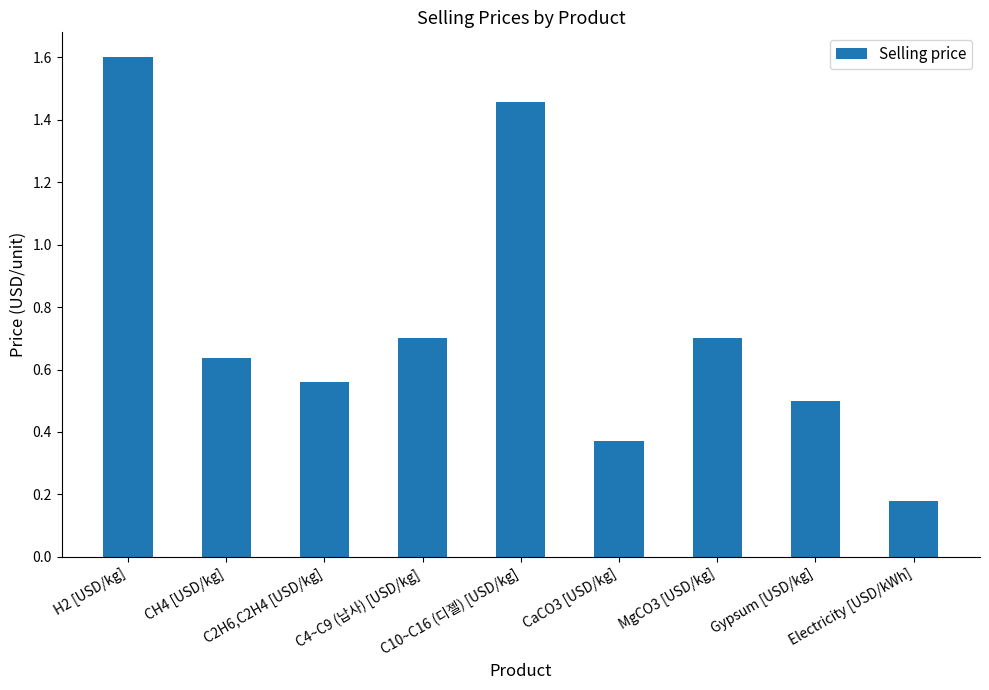

What is the maximum value shown in the chart?

1.6